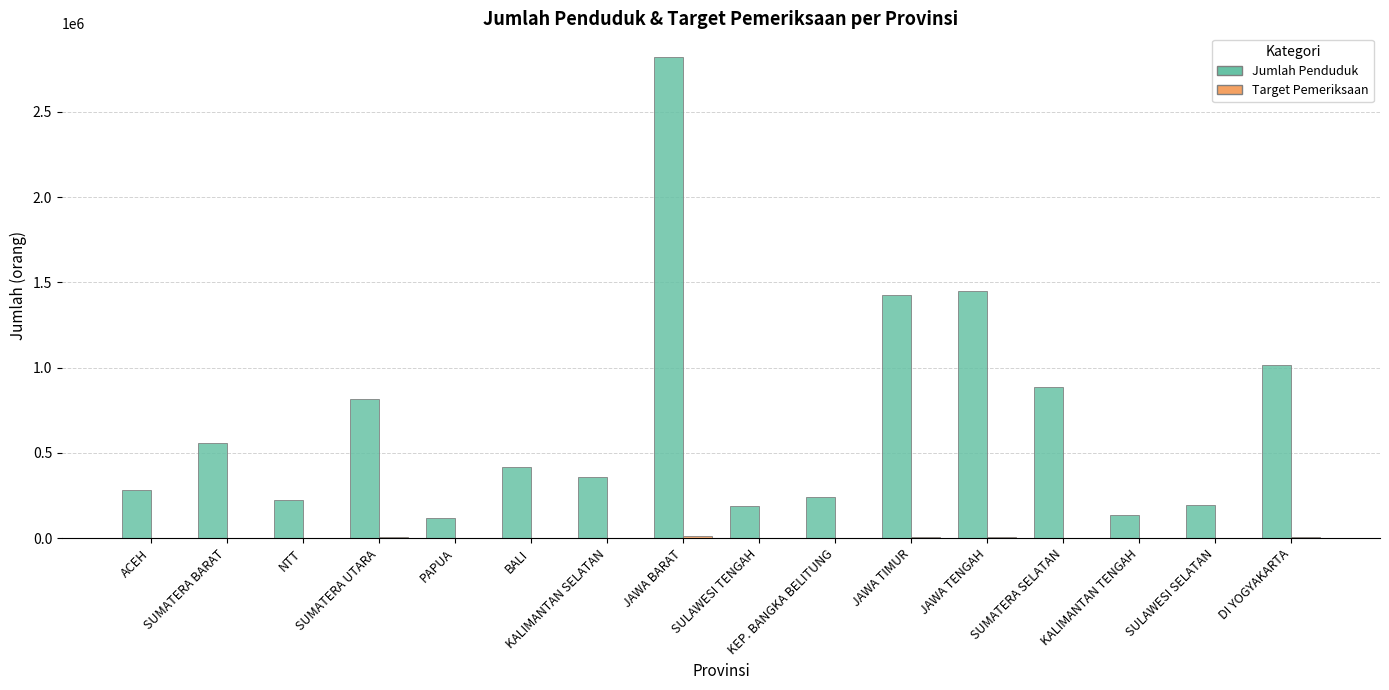

At which category does the chart reach its peak across all series?

JAWA BARAT